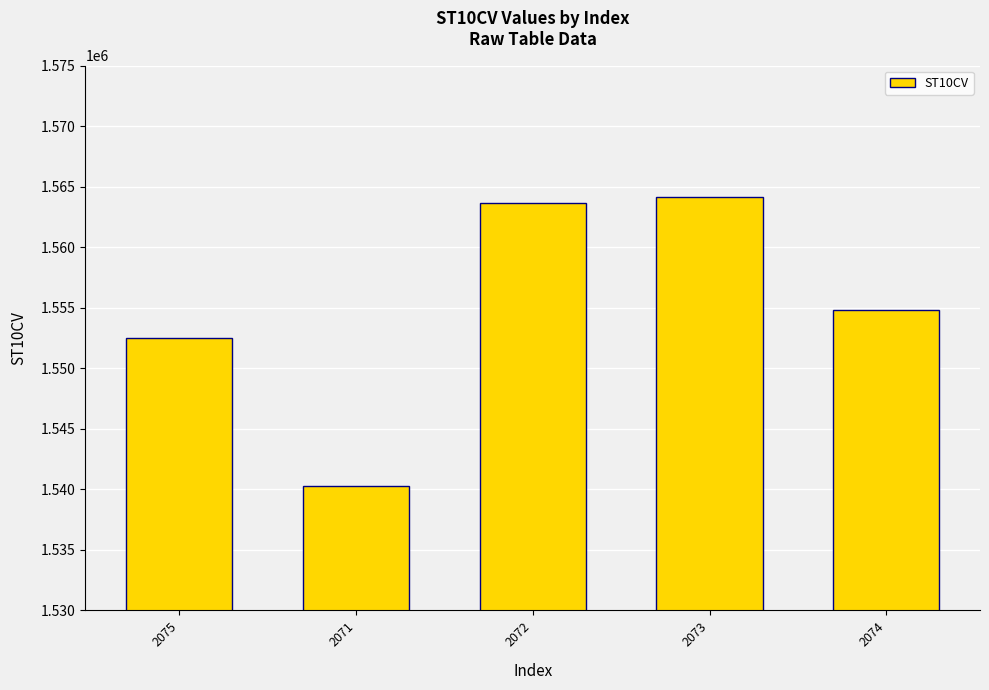

Reading left to right, transcribe all the data shown in this chart.

2075=1552470	2071=1540300	2072=1563680	2073=1564120	2074=1554800